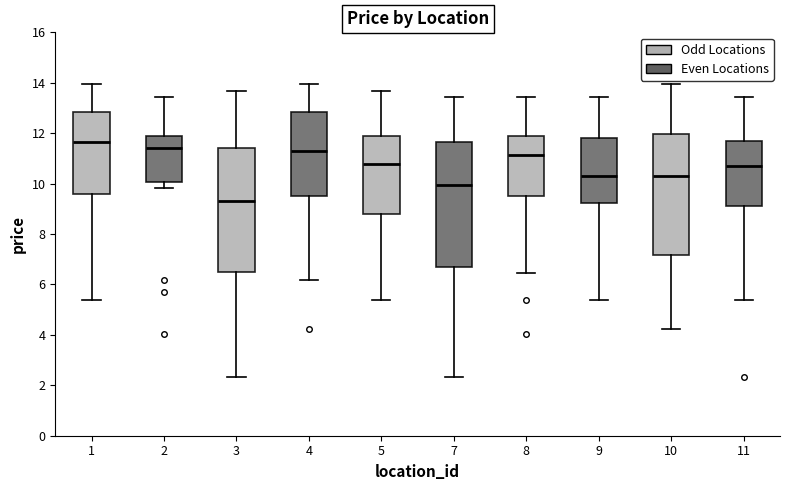

Reading left to right, read every box against the y-axis: the position of its median line, the range the box covers, and the ends of its whiskers. The values are not printed on the chart, so give them approximately, as read against the axis.

1: median 11.6, box 9.6 to 12.8, whiskers 5.4 to 14.0
2: median 11.4, box 10.0 to 11.8, whiskers 9.8 to 13.4
3: median 9.4, box 6.6 to 11.4, whiskers 2.4 to 13.6
4: median 11.4, box 9.6 to 12.8, whiskers 6.2 to 14.0
5: median 10.8, box 8.8 to 11.8, whiskers 5.4 to 13.6
7: median 10.0, box 6.6 to 11.6, whiskers 2.4 to 13.4
8: median 11.2, box 9.6 to 11.8, whiskers 6.4 to 13.4
9: median 10.2, box 9.2 to 11.8, whiskers 5.4 to 13.4
10: median 10.4, box 7.2 to 12.0, whiskers 4.2 to 14.0
11: median 10.8, box 9.2 to 11.6, whiskers 5.4 to 13.4